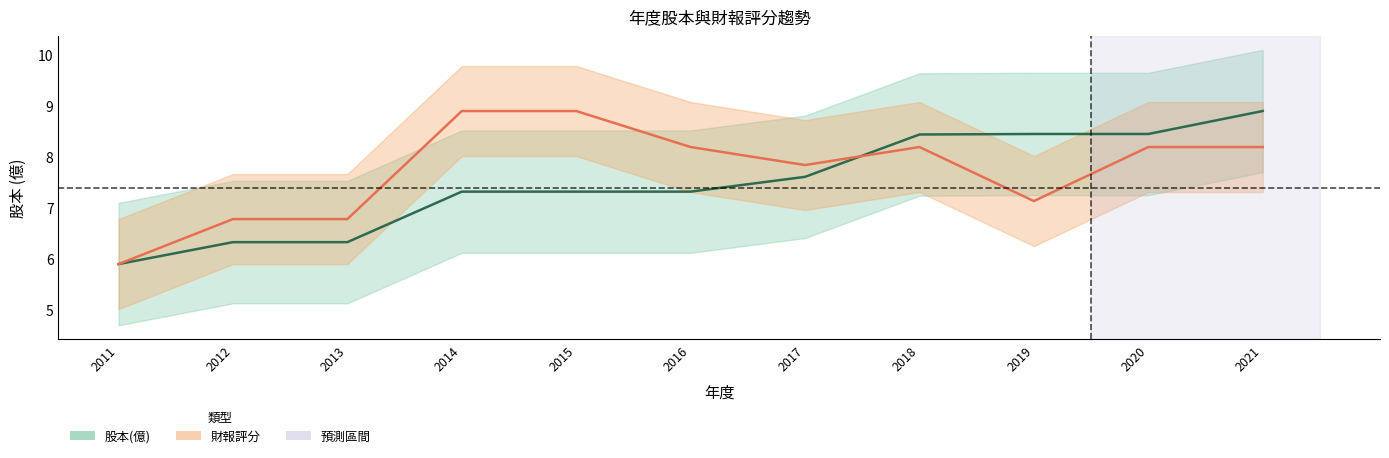

Which has a higher value, 2019 or 2020?

2019